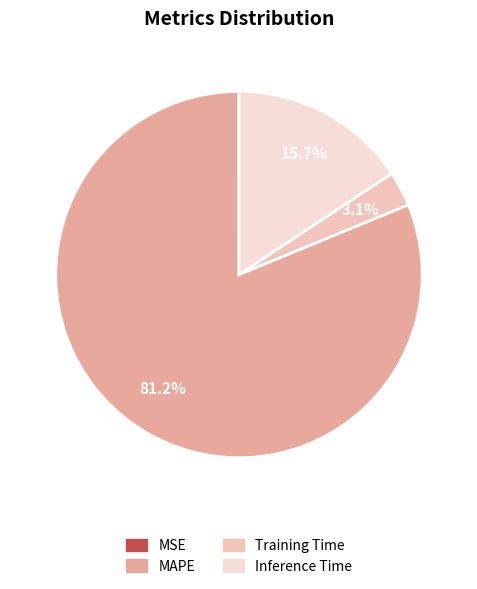

Between MSE and Inference Time, which is larger?

Inference Time